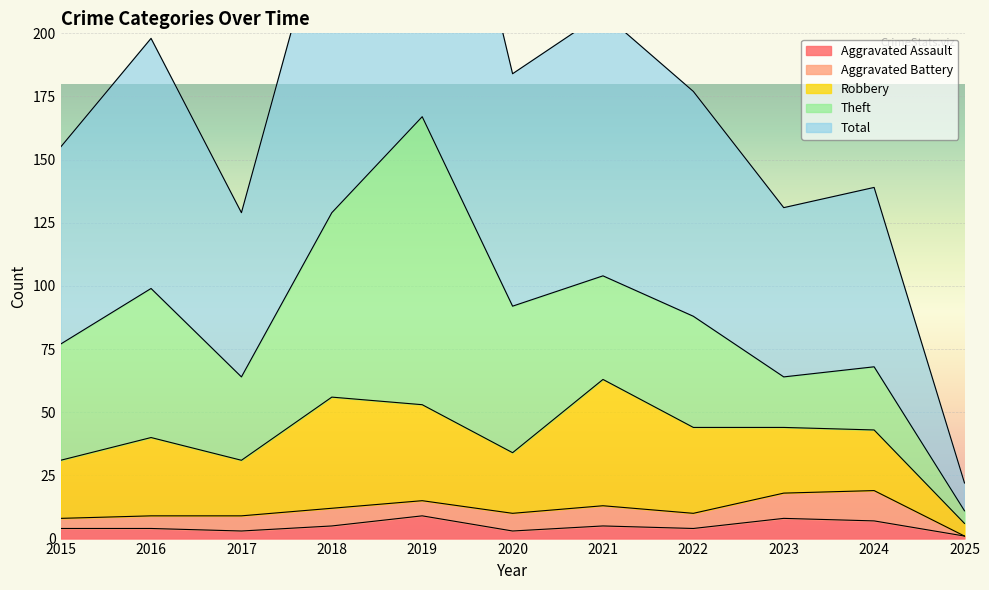

True or false: Robbery and Aggravated Battery cross at least once.

False